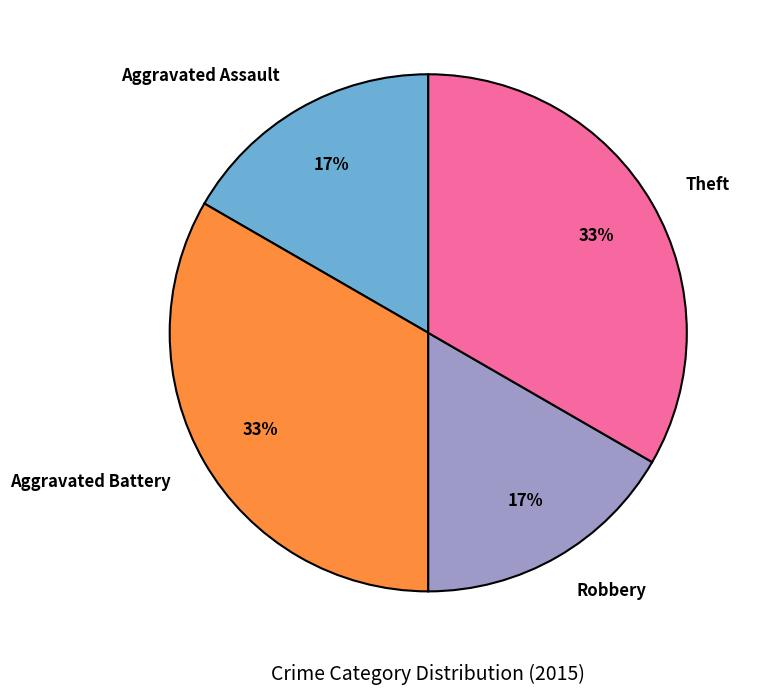

To the nearest percent, what portion does Aggravated Battery represent?

33%